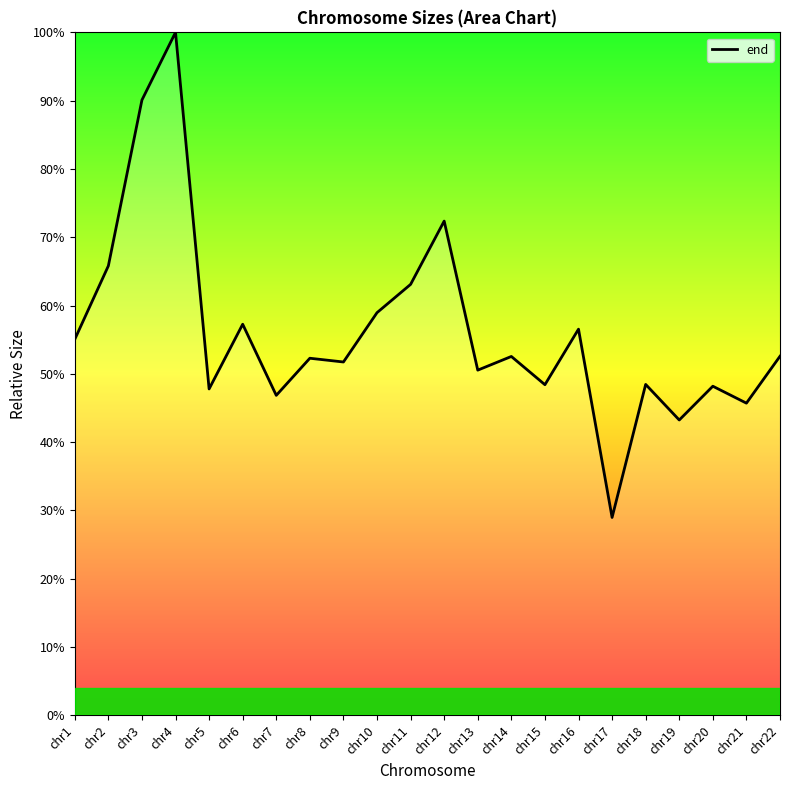

How many points are higher than both their immediate neighbors (excluding endpoints)?

8